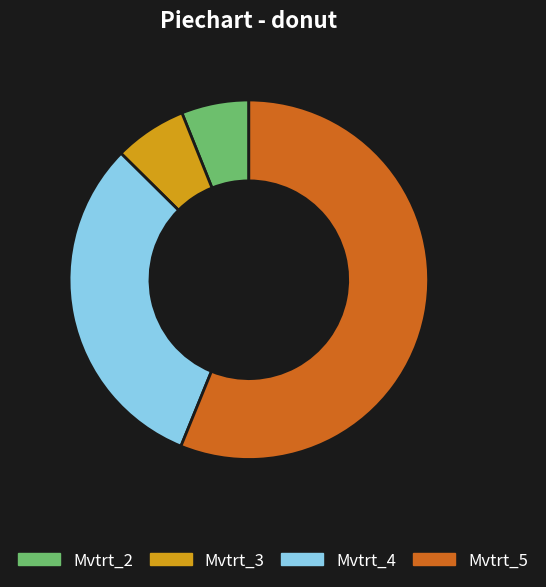

How many segments does this pie chart have?

4